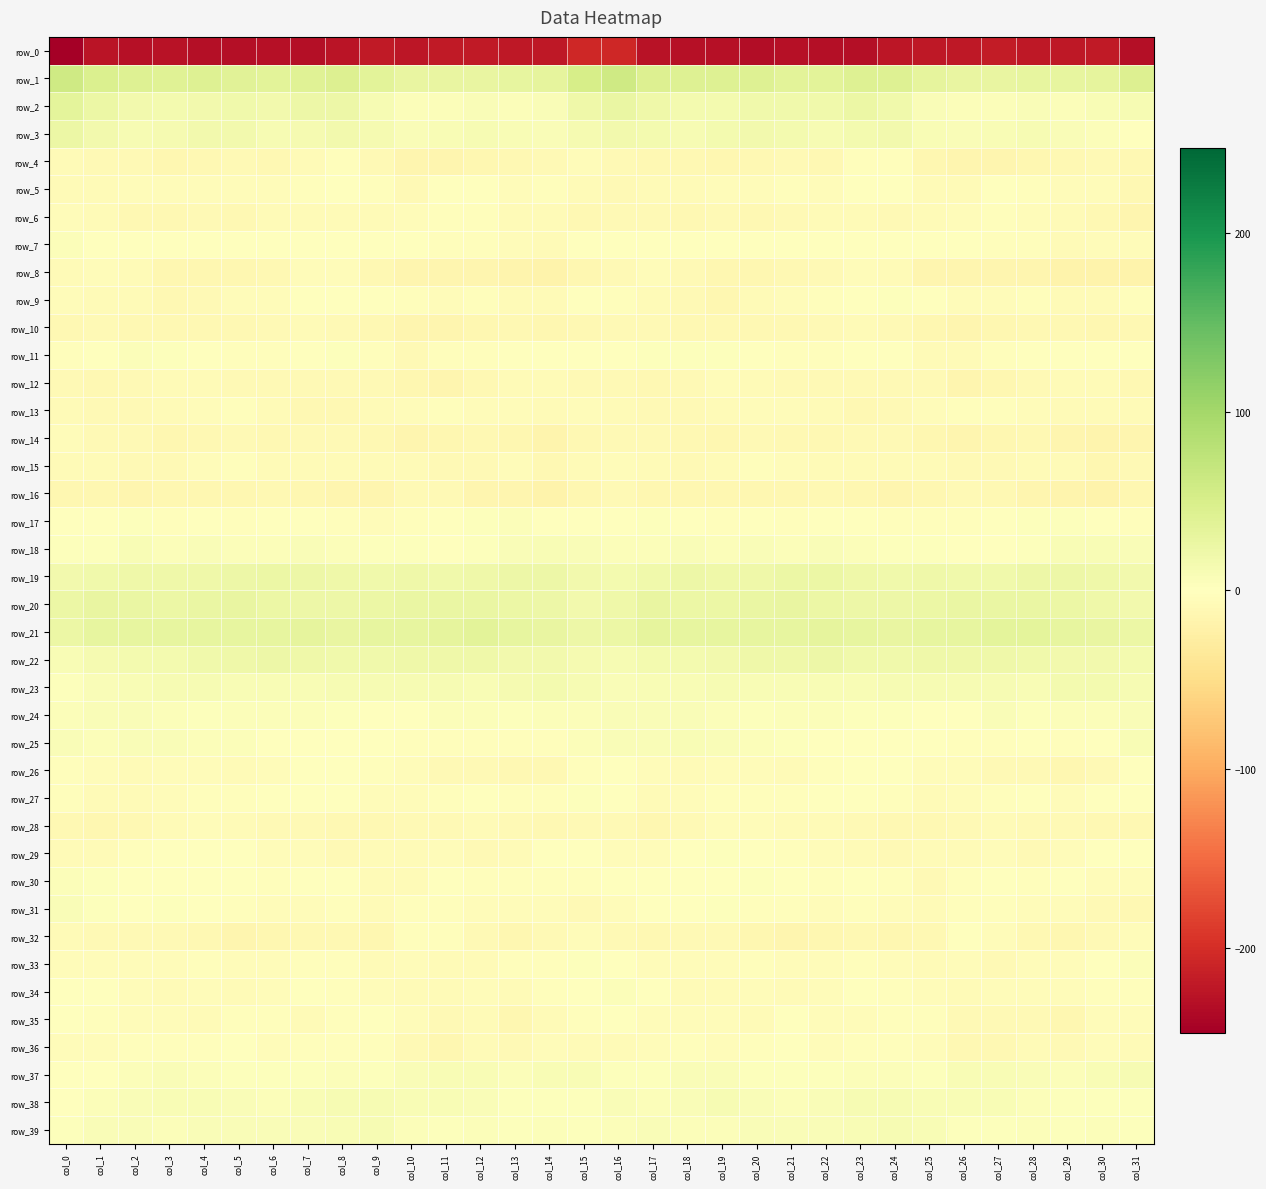

Is it true that row_9 equals -7.1 at col_5?

False